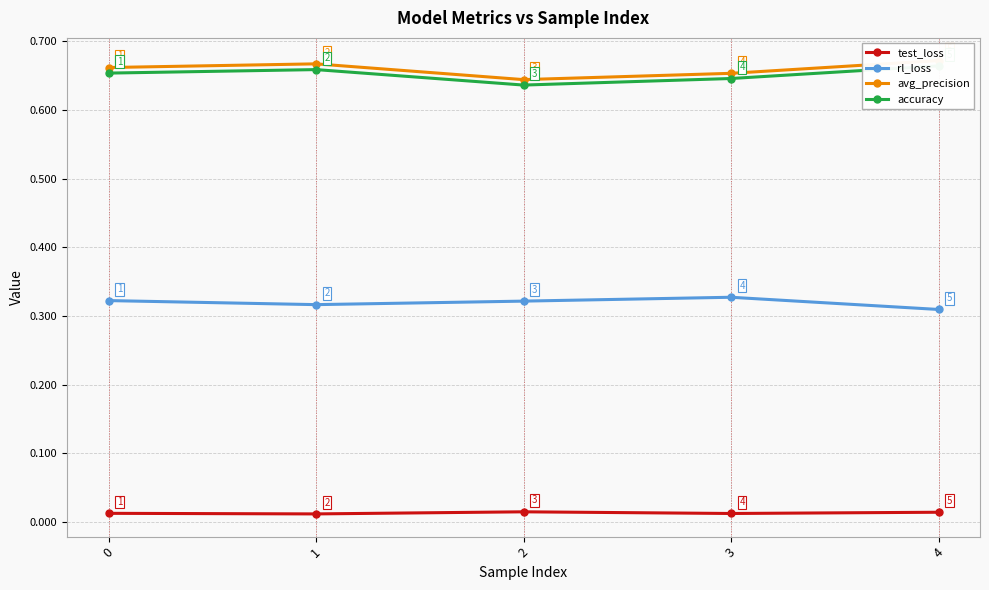

At how many categories does at least one series exceed 0?

5